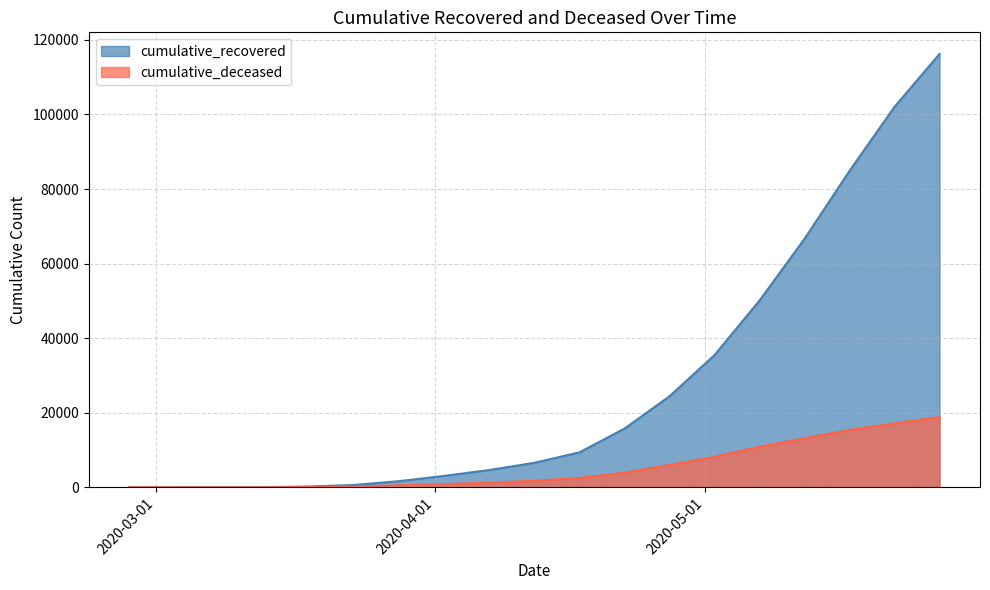

What is the value of the cumulative_recovered point at the 1st from the left?

2